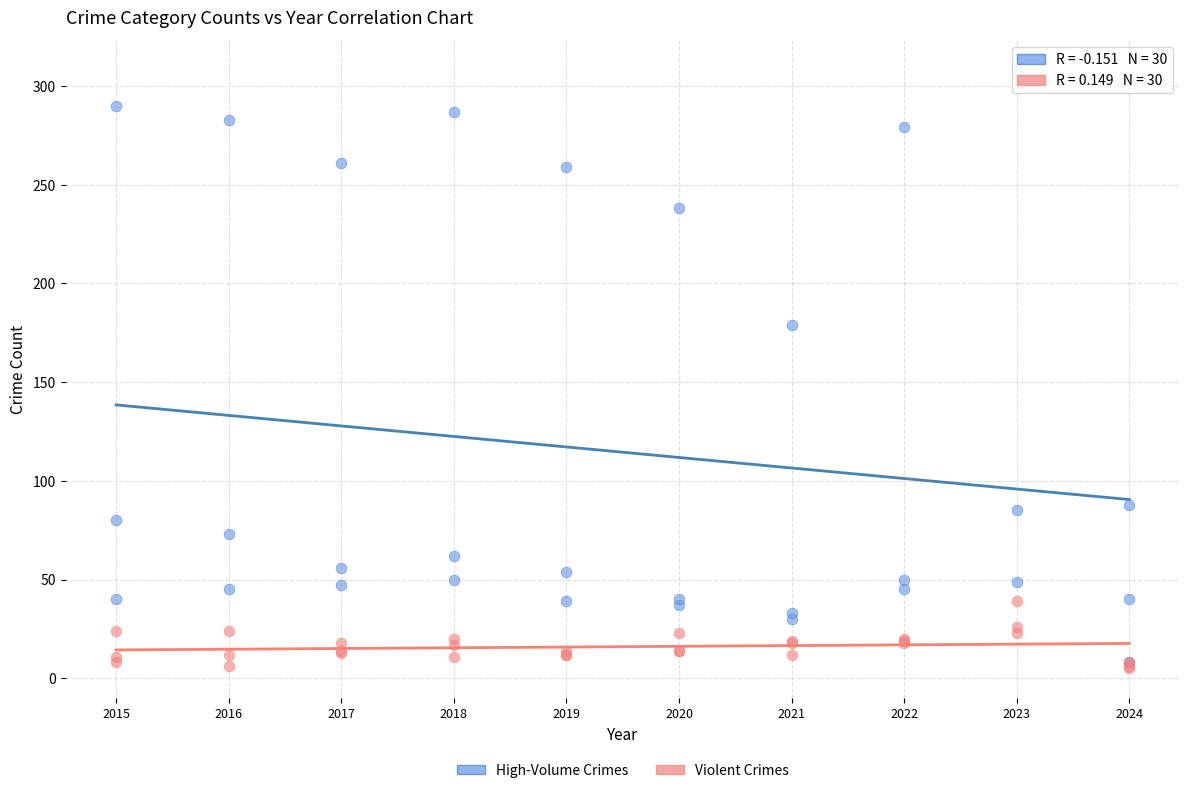

Across all series, what Y value is closest to 156?

179